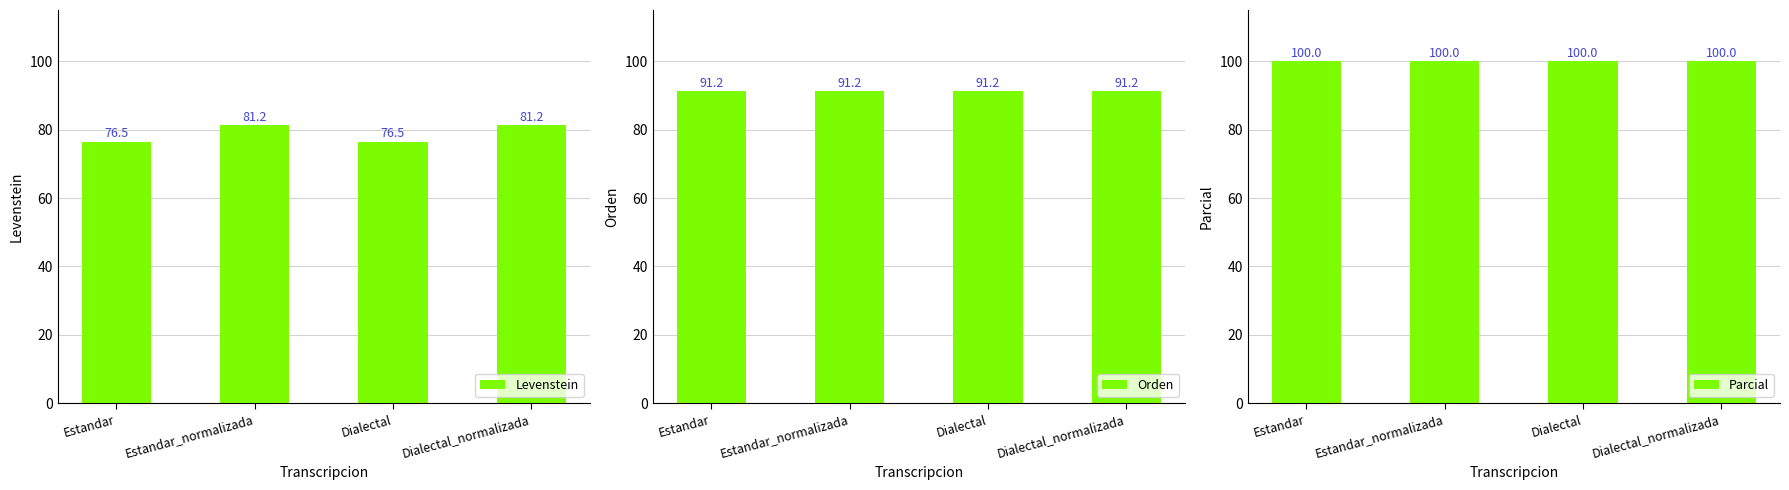

What is the value of the Levenstein bar at the 3rd from the left?

76.5